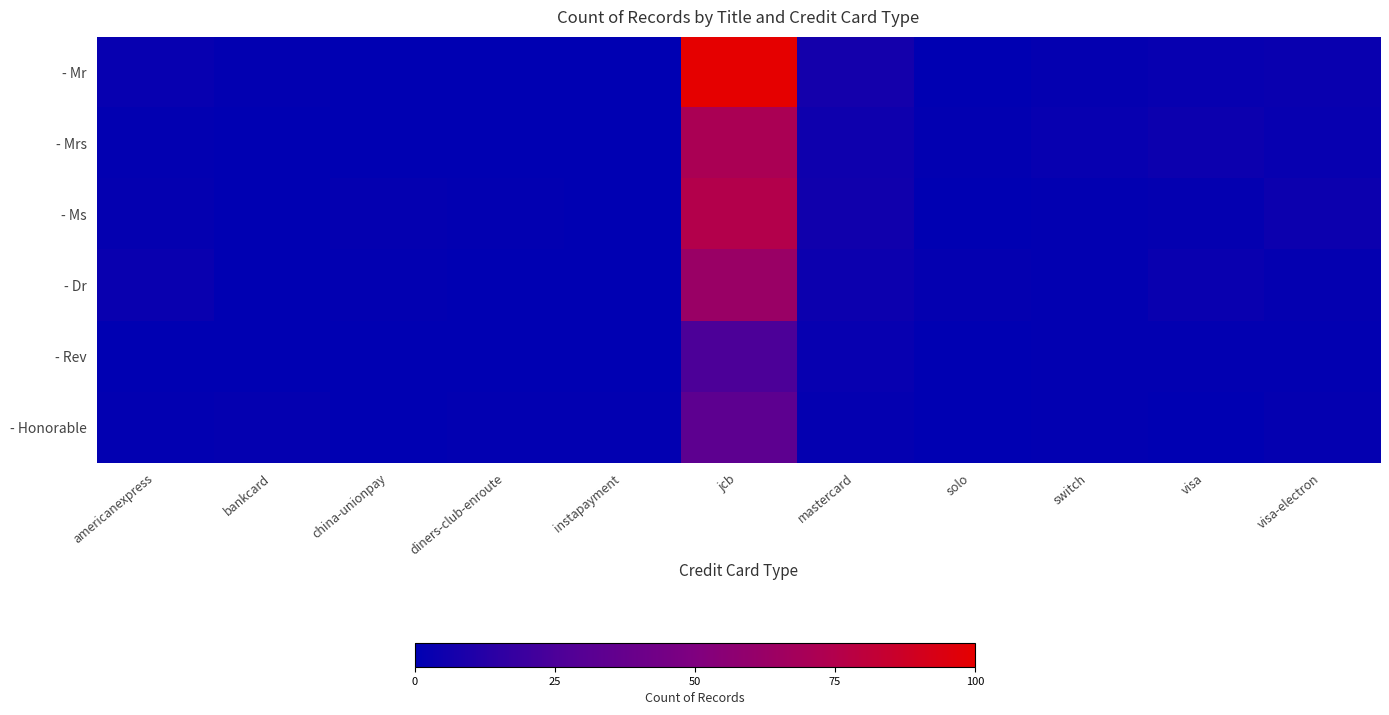

What is the maximum value shown in the chart?

100.0